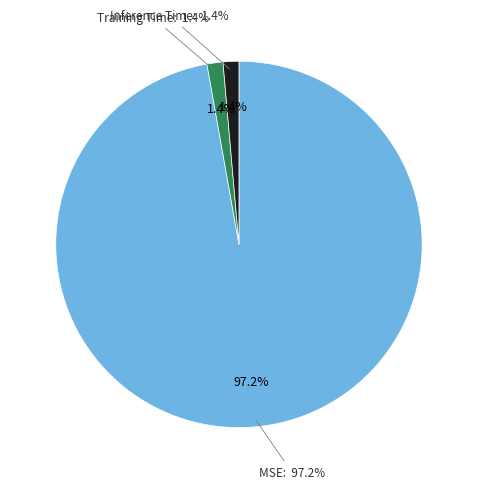

Is the sum of Training Time and MSE greater than half?

Yes